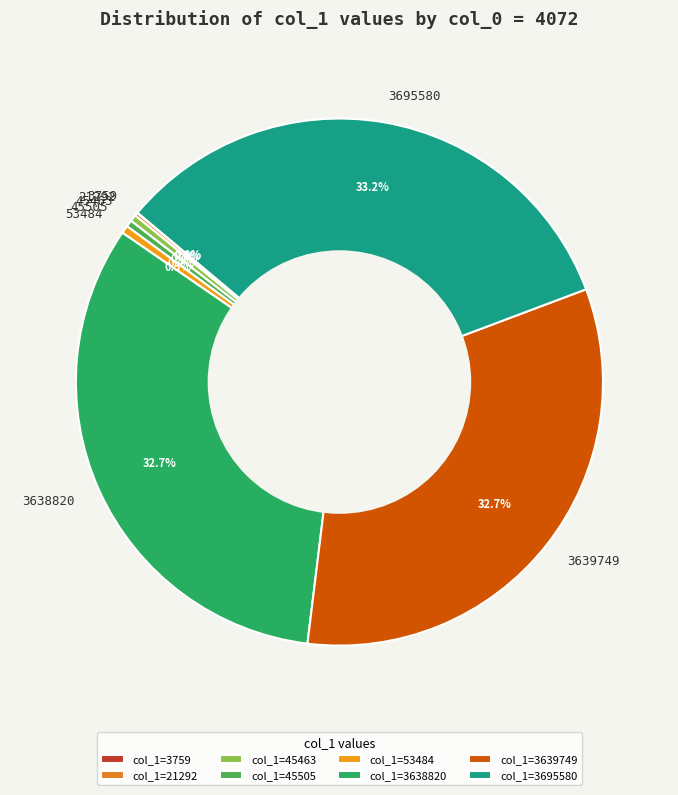

Does any single category account for the majority?

No